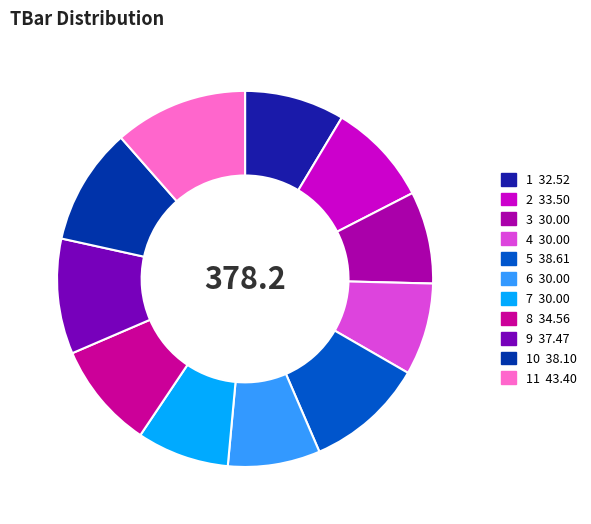

How many segments does this pie chart have?

11